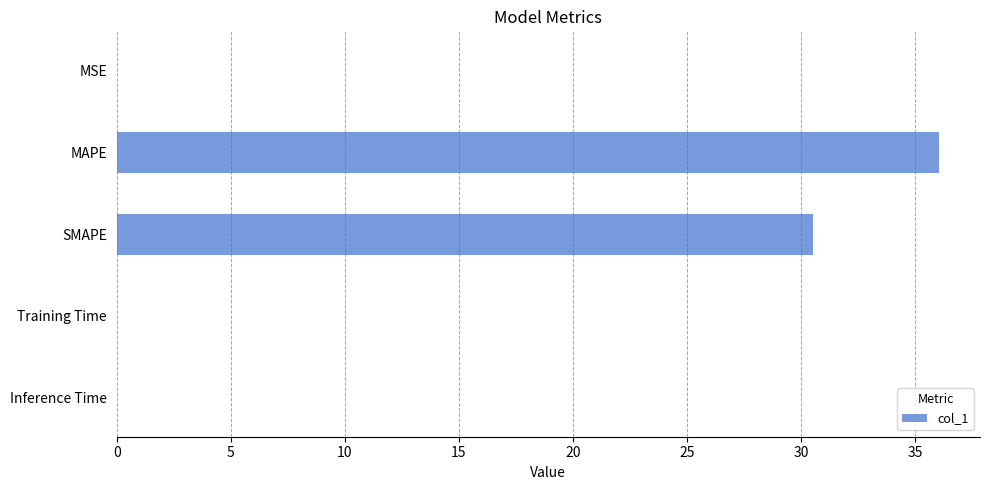

Is it true that the value at MAPE is 36.0?

True